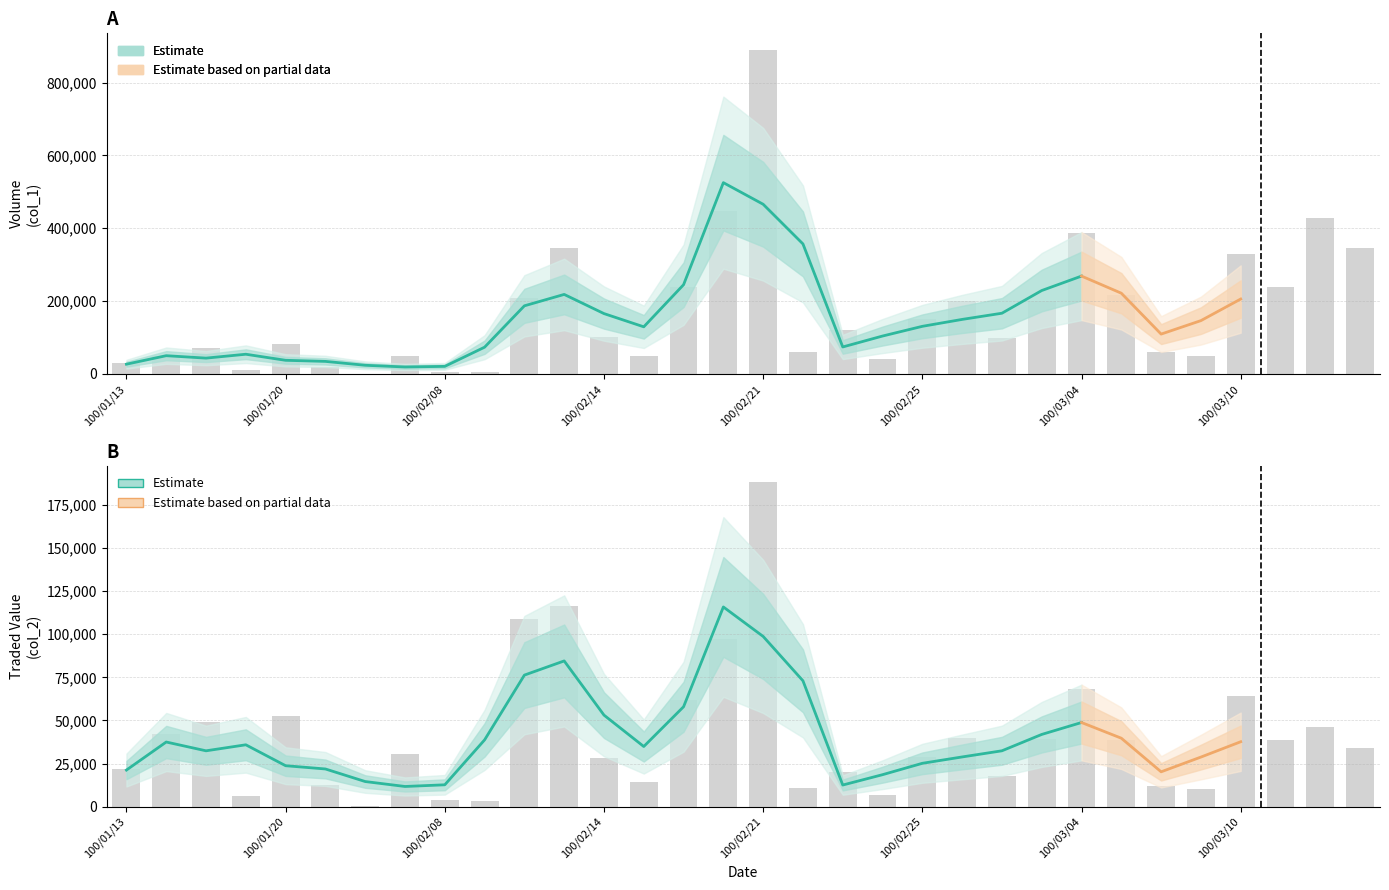

Rank the series by their average value, from highest to lowest.

Volume (col_1), Traded Value (col_2)